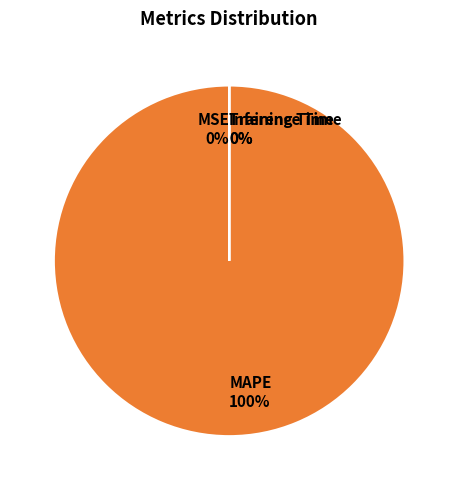

To the nearest percent, what is the average slice percentage?

25%